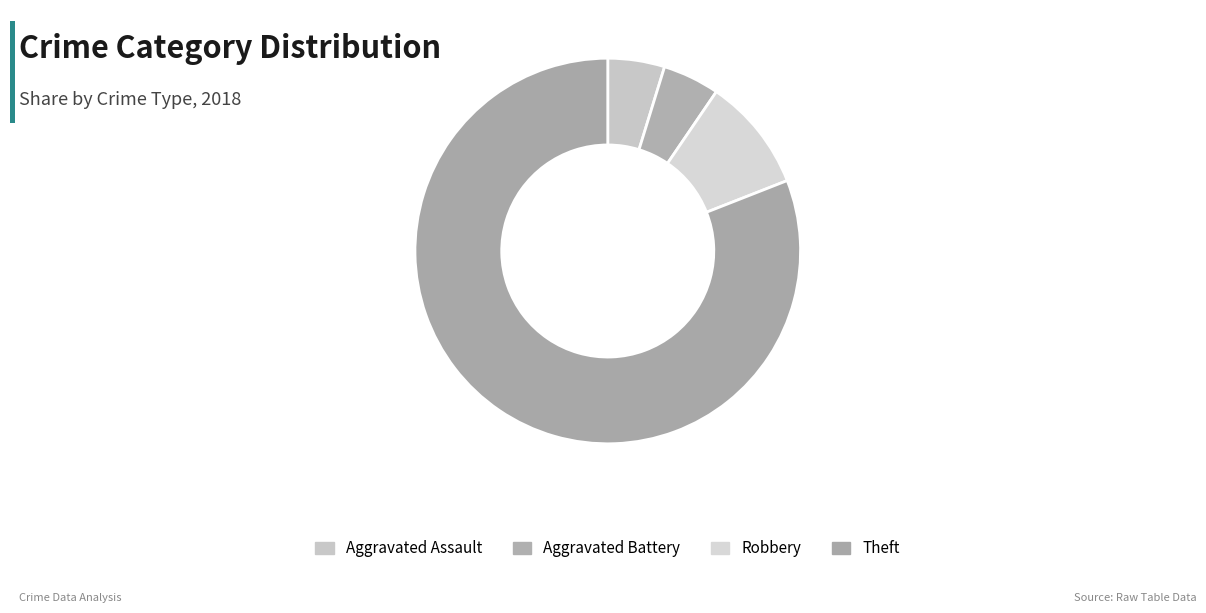

What portion of the pie excludes Robbery?

90.5%